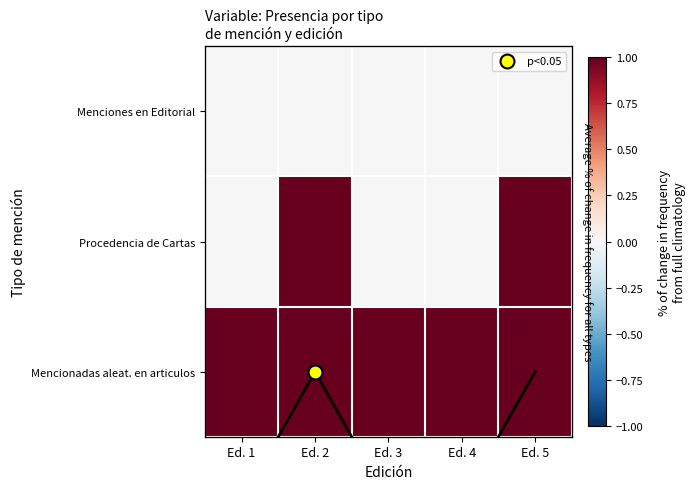

List the series in order of their overall mean, highest first.

Mencionadas aleat. en articulos, Procedencia de Cartas, Menciones en Editorial